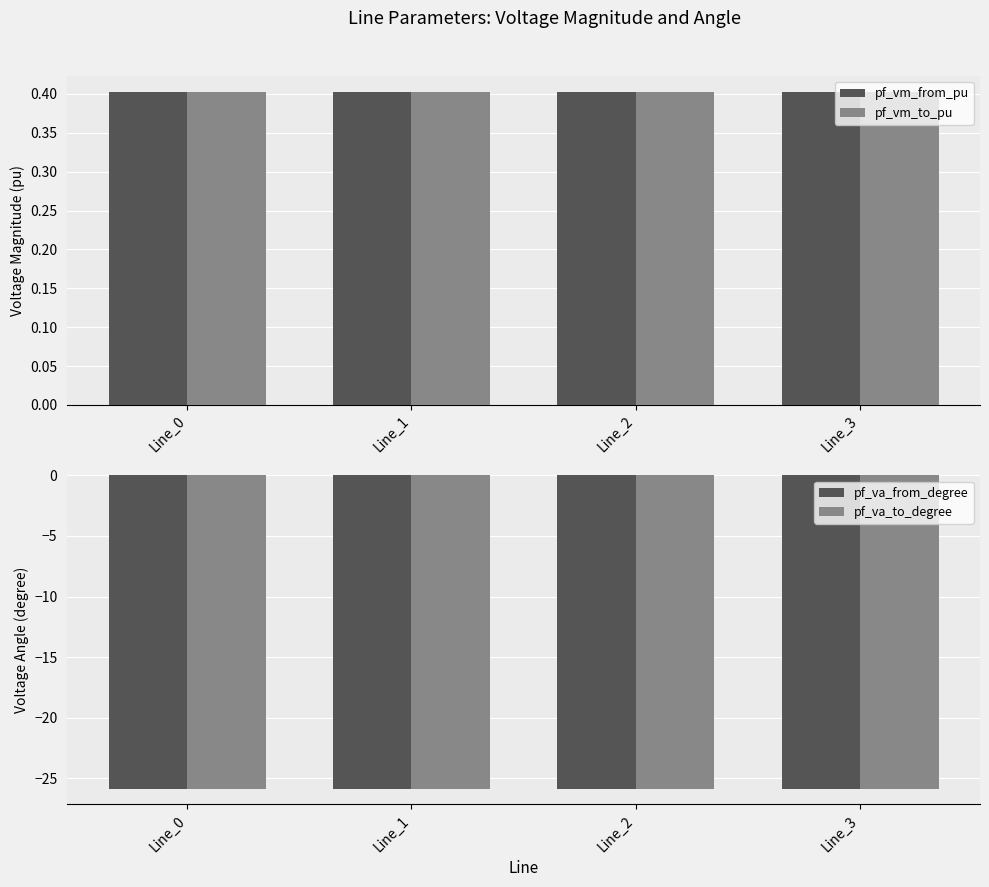

What is the value of the pf_vm_to_pu bar at the 4th from the left?

0.4